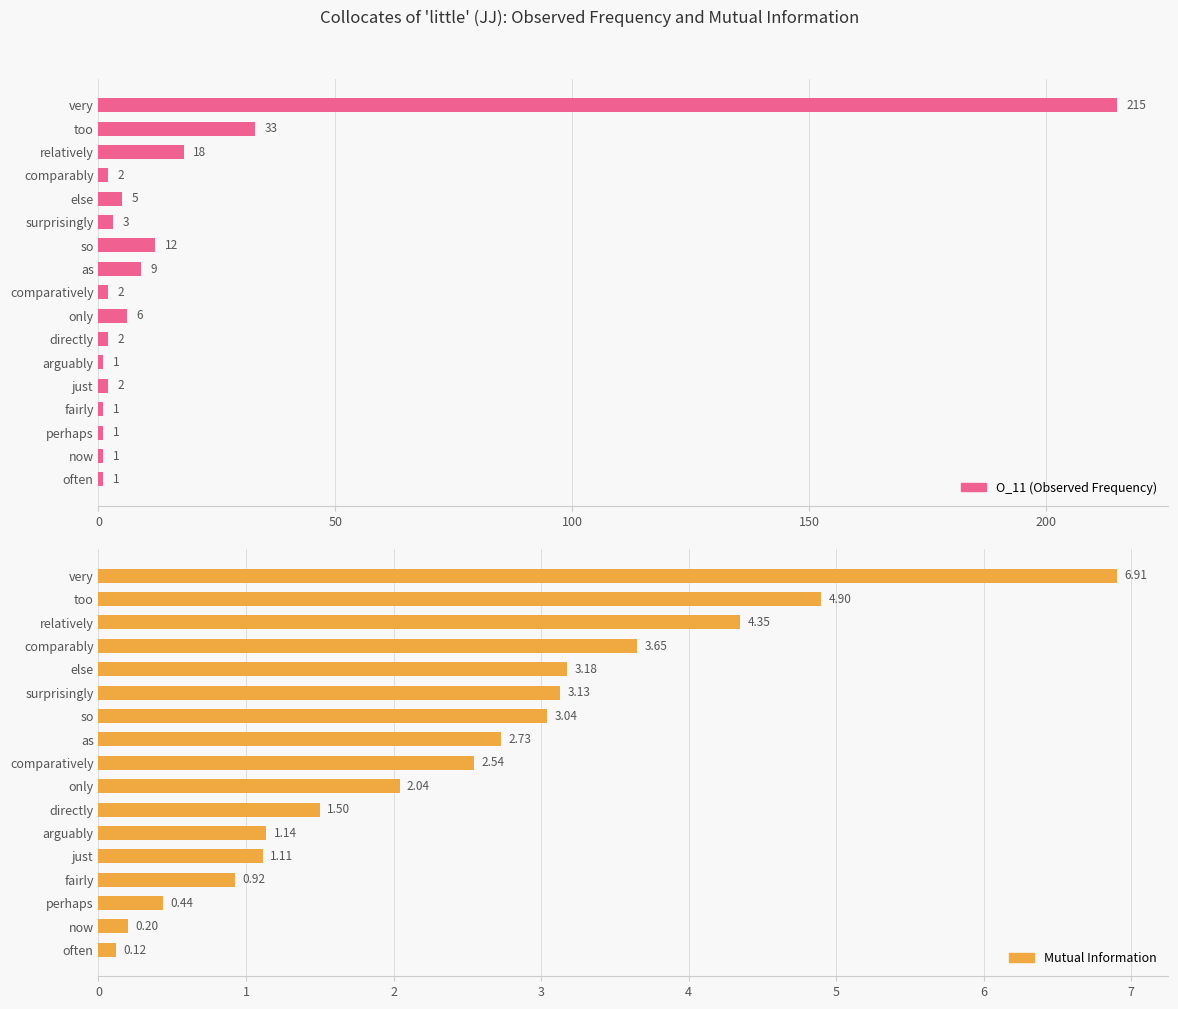

What is the value of the O_11 bar at the 16th from the left?

1.0